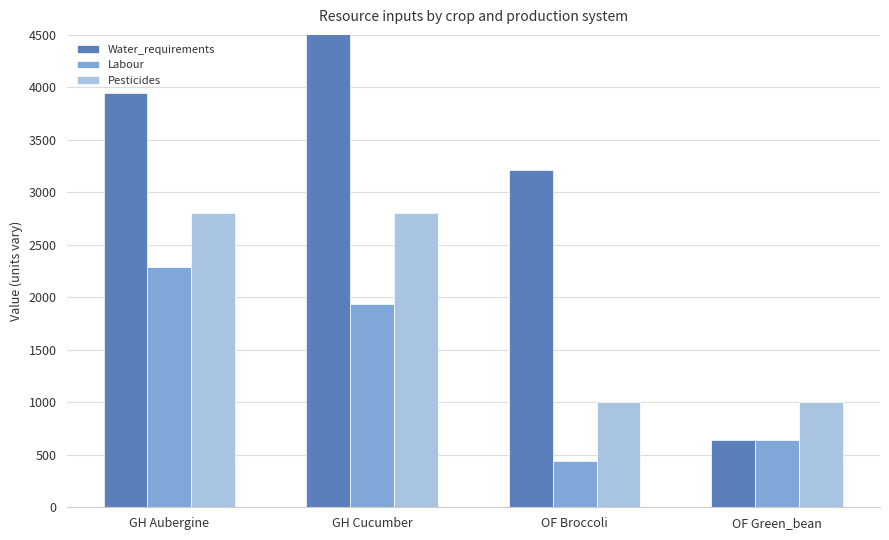

How many bars are there in each group?

3